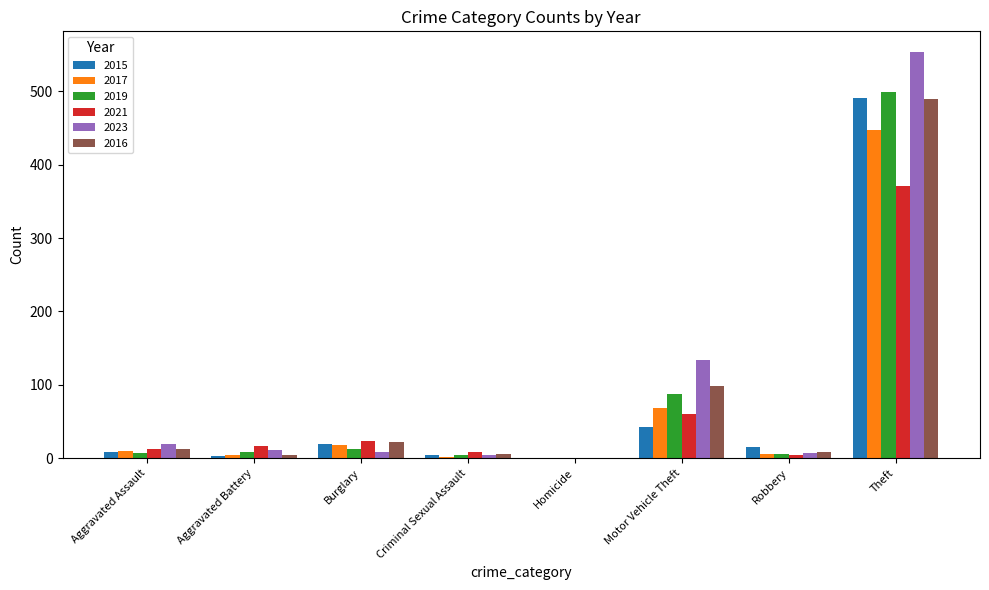

At which label is 2021 closest to 185?

Motor Vehicle Theft